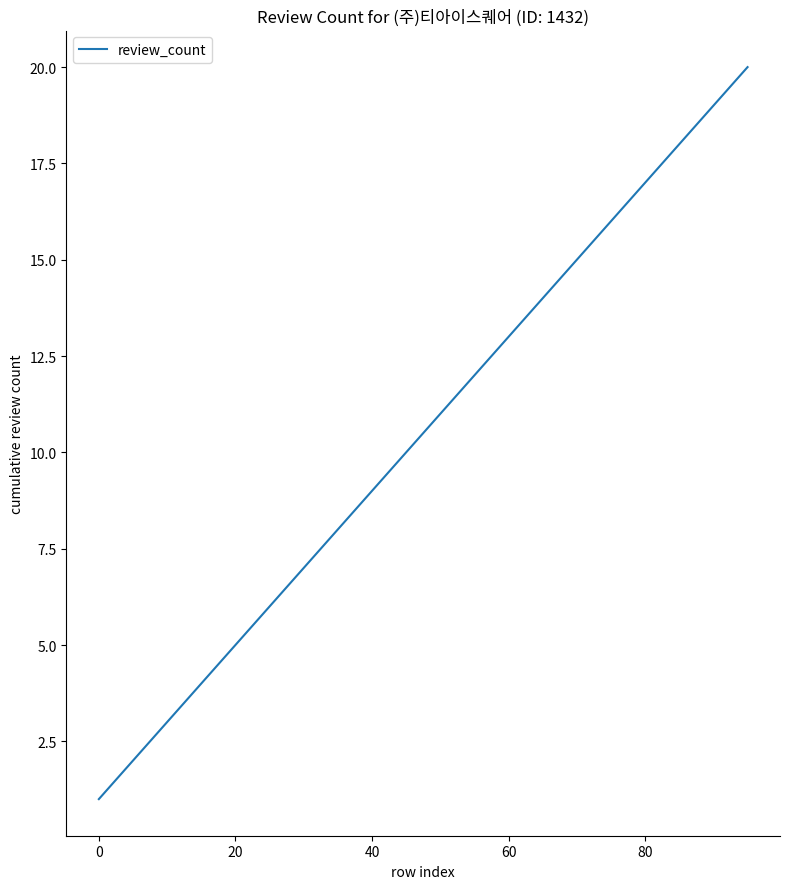

What is the maximum value shown in the chart?

20